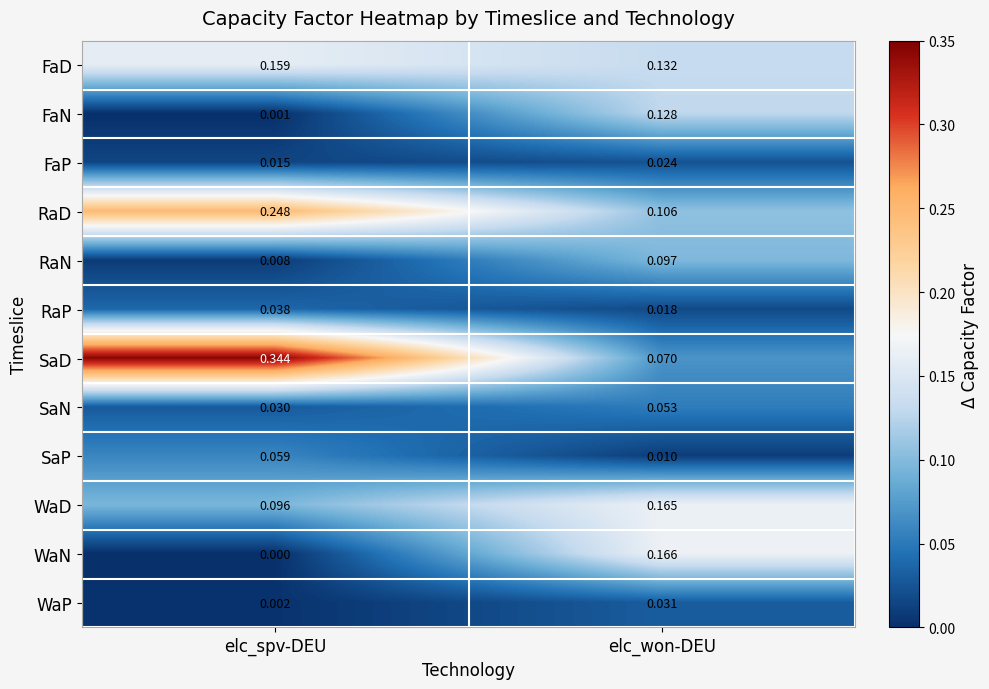

Is the value of WaD at elc_spv-DEU greater than the value of FaP at elc_spv-DEU?

Yes